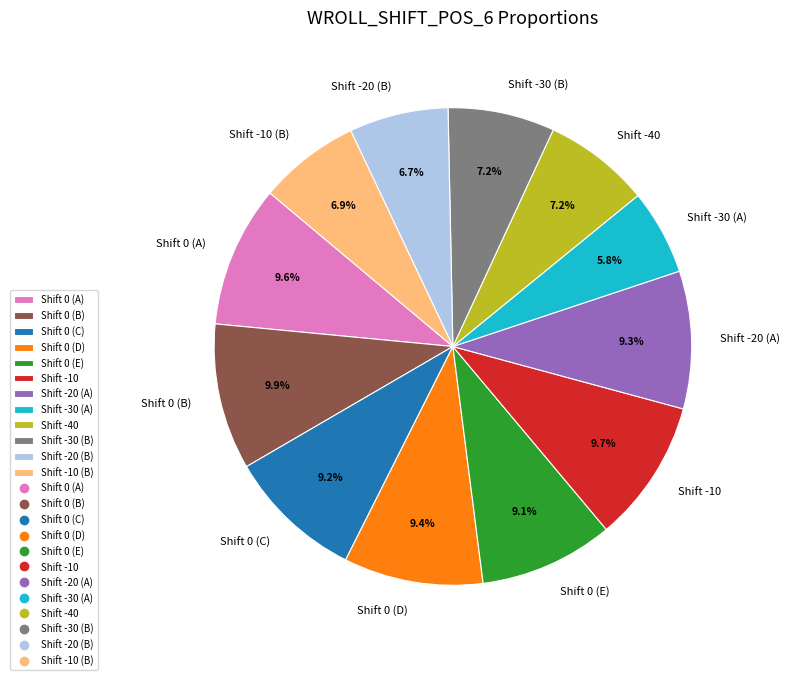

Combined, what portion of the pie is Shift -30 (A) and Shift 0 (C)?

15.0%